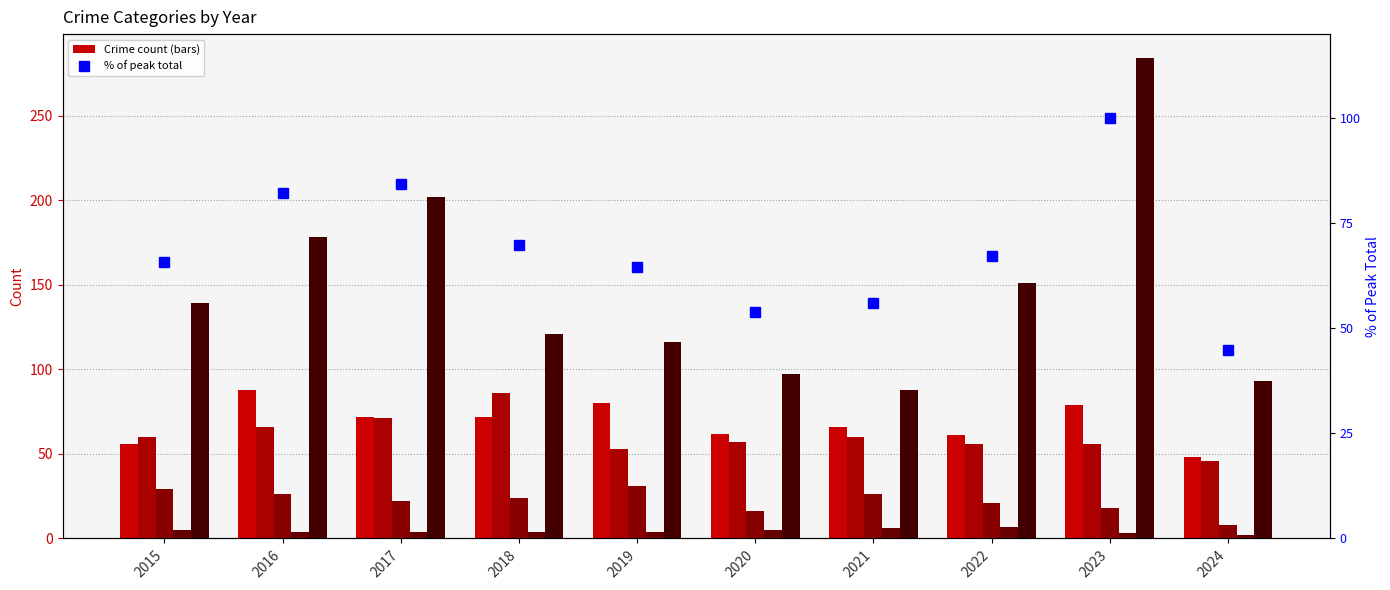

Is the value of % of peak total at 2019 greater than the value of Aggravated Battery at 2019?

Yes